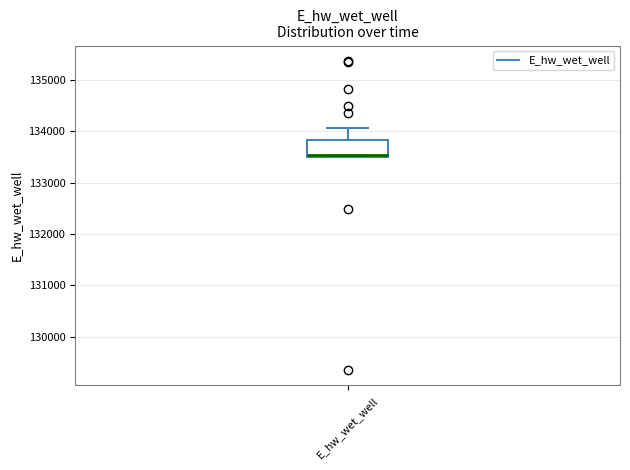

Read this box plot against the y-axis: the position of the median line, the range covered by the box, and the ends of both whiskers. The values are not printed on the chart, so give them approximately, as read against the axis.

median 133500 (just above the box's lower edge), box 133500 to 133800, whiskers 133500 to 134100